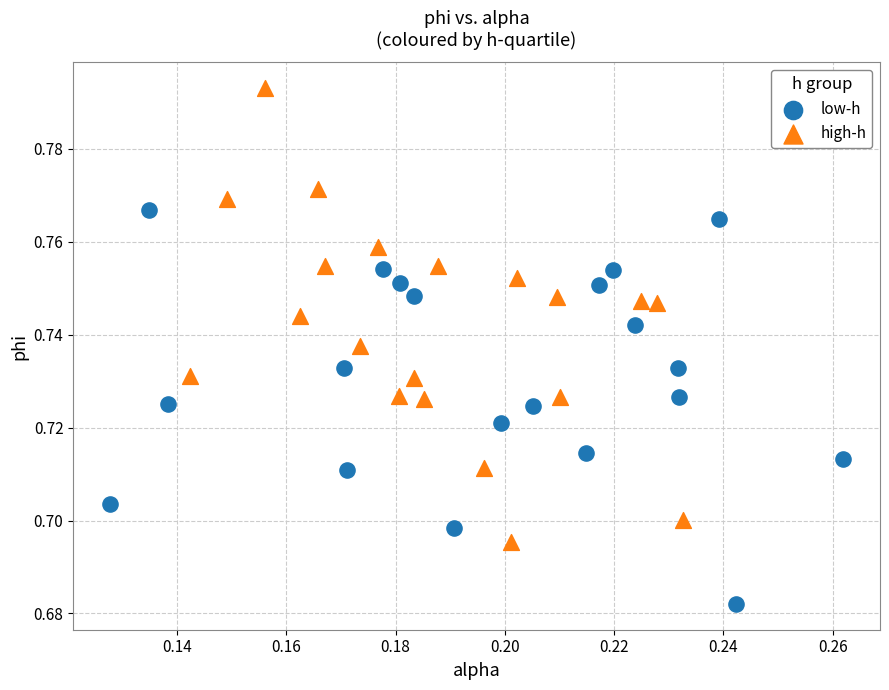

Which series has the widest spread of Y values?

high-h